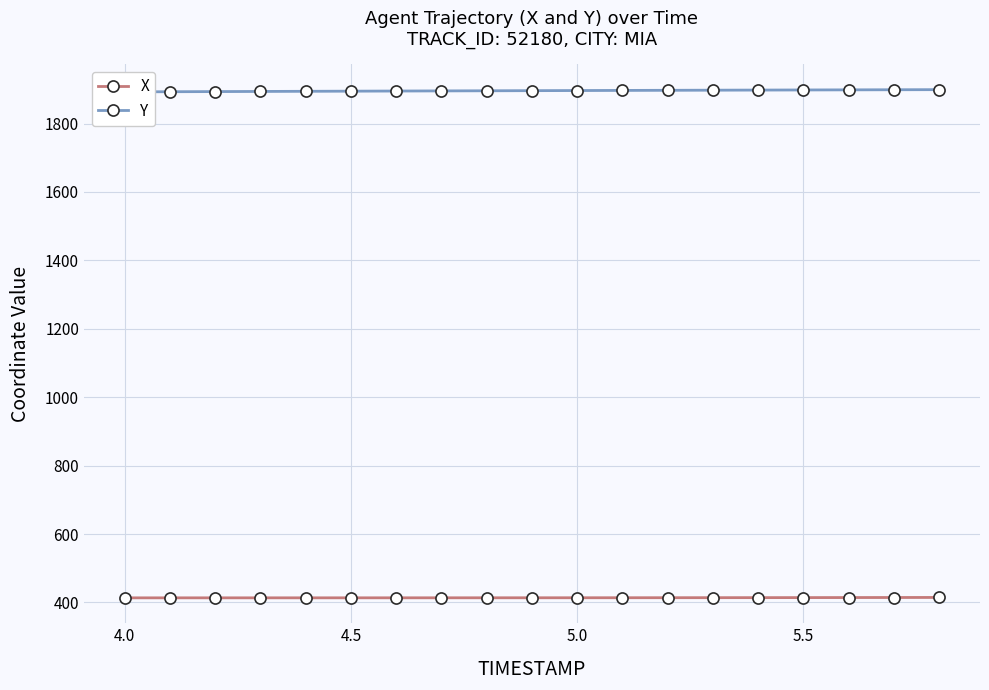

What is the lowest value of the X series?

413.4